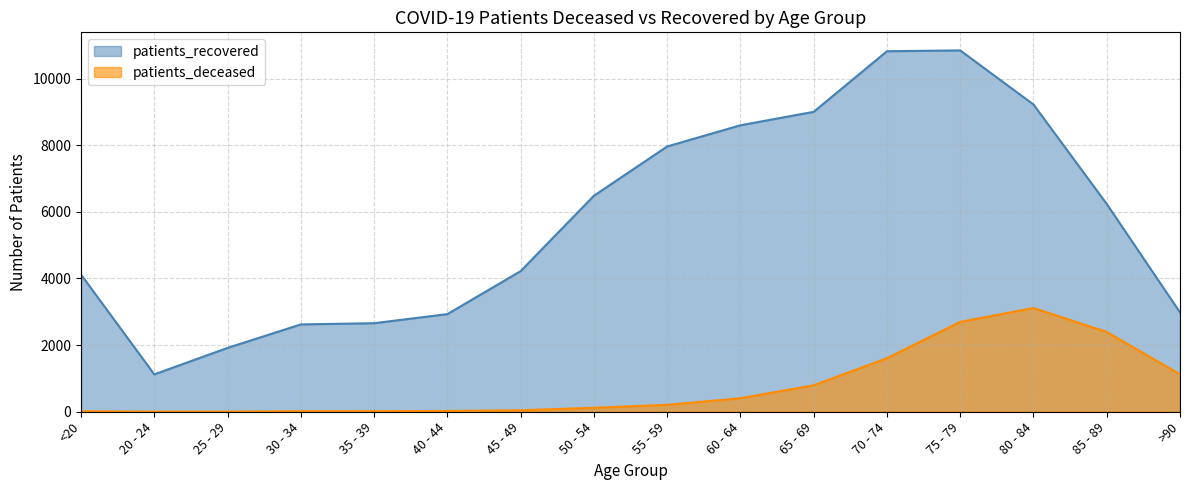

Reading left to right, extract all data points from this chart.

patients_deceased: <20=15	20 - 24=3	25 - 29=3	30 - 34=16	35 - 39=17	40 - 44=23	45 - 49=45	50 - 54=119	55 - 59=207	60 - 64=406	65 - 69=794	70 - 74=1606	75 - 79=2697	80 - 84=3113	85 - 89=2395	>90=1124
patients_recovered: <20=4116	20 - 24=1122	25 - 29=1916	30 - 34=2621	35 - 39=2657	40 - 44=2930	45 - 49=4220	50 - 54=6482	55 - 59=7961	60 - 64=8597	65 - 69=9000	70 - 74=10819	75 - 79=10844	80 - 84=9220	85 - 89=6236	>90=2981